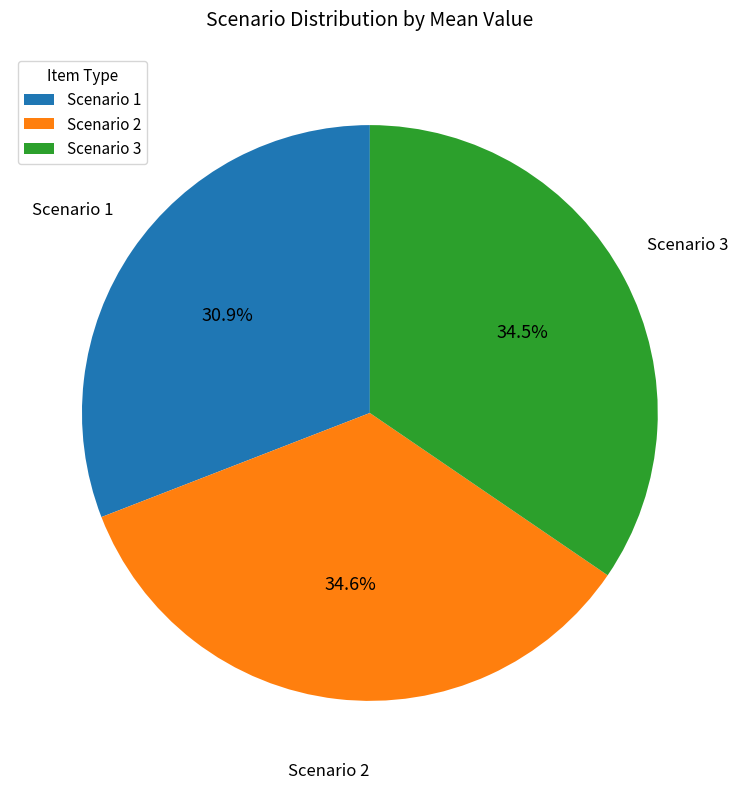

What portion of the pie excludes Scenario 2?

65.4%